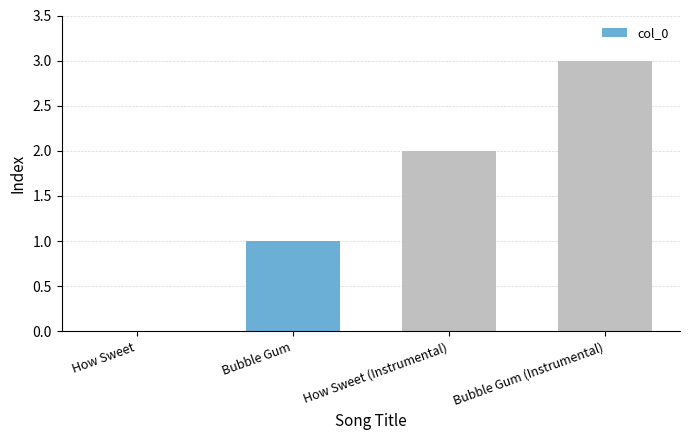

Reading left to right, what are all the values shown in this chart?

How Sweet=0	Bubble Gum=1	How Sweet (Instrumental)=2	Bubble Gum (Instrumental)=3